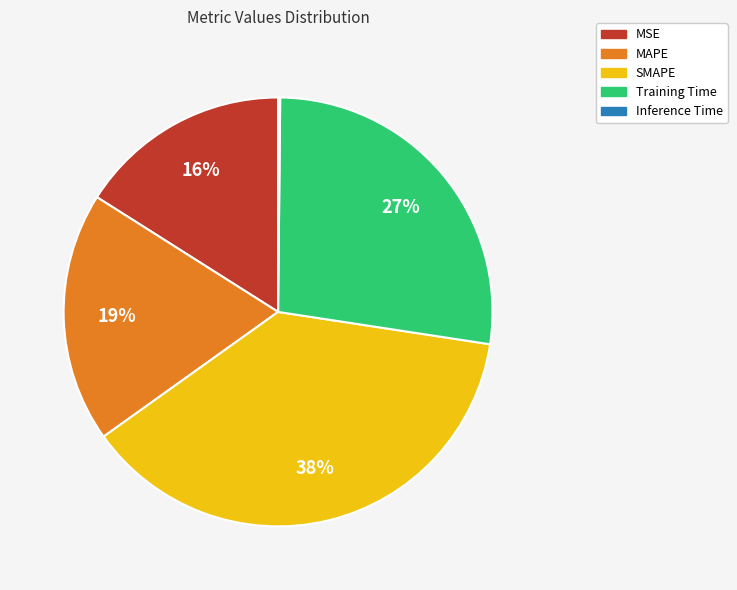

Do Training Time and MAPE together represent more than half of the pie?

No